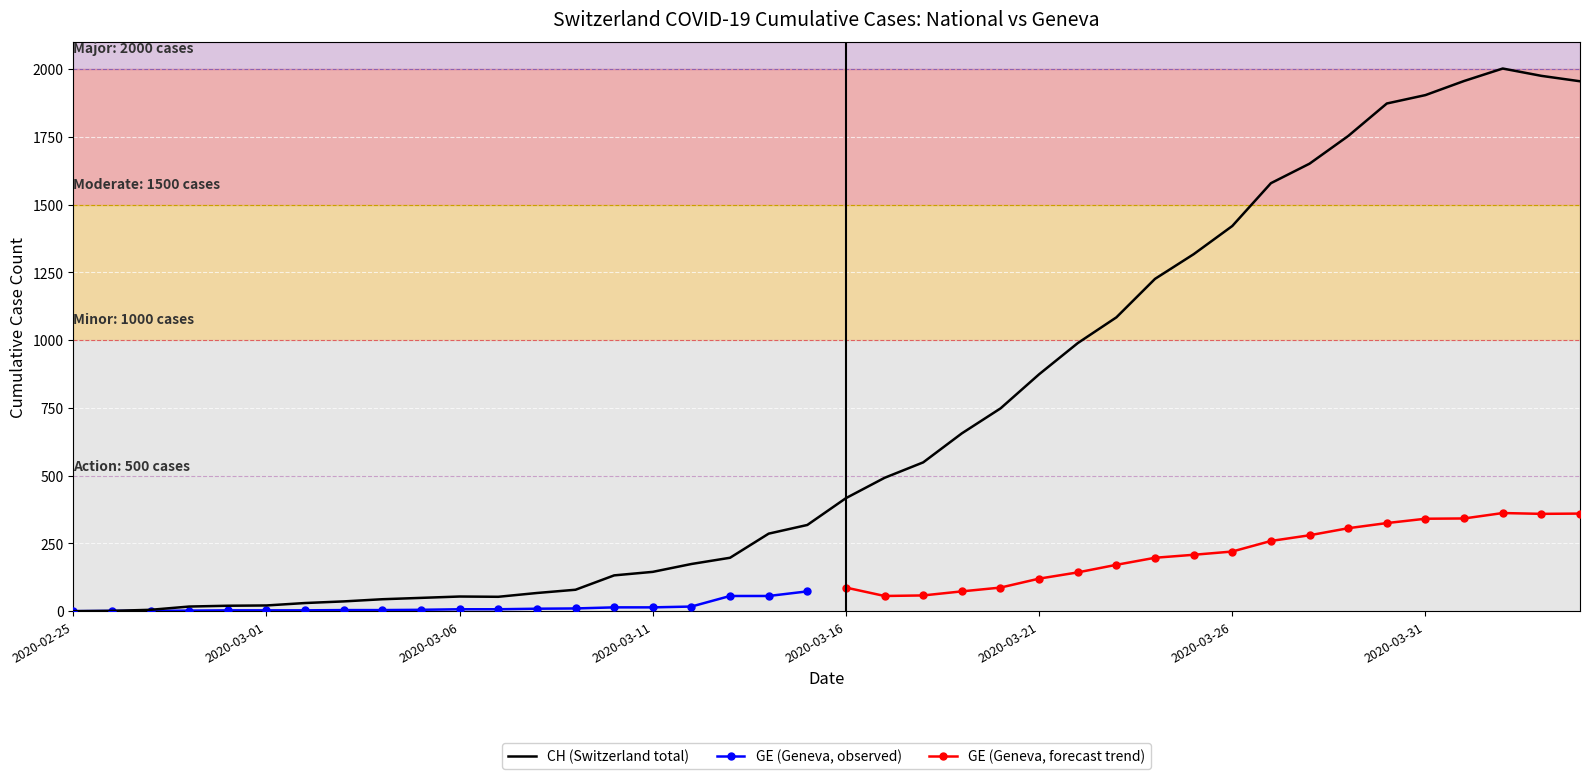

Which series has the largest total across all categories?

CH